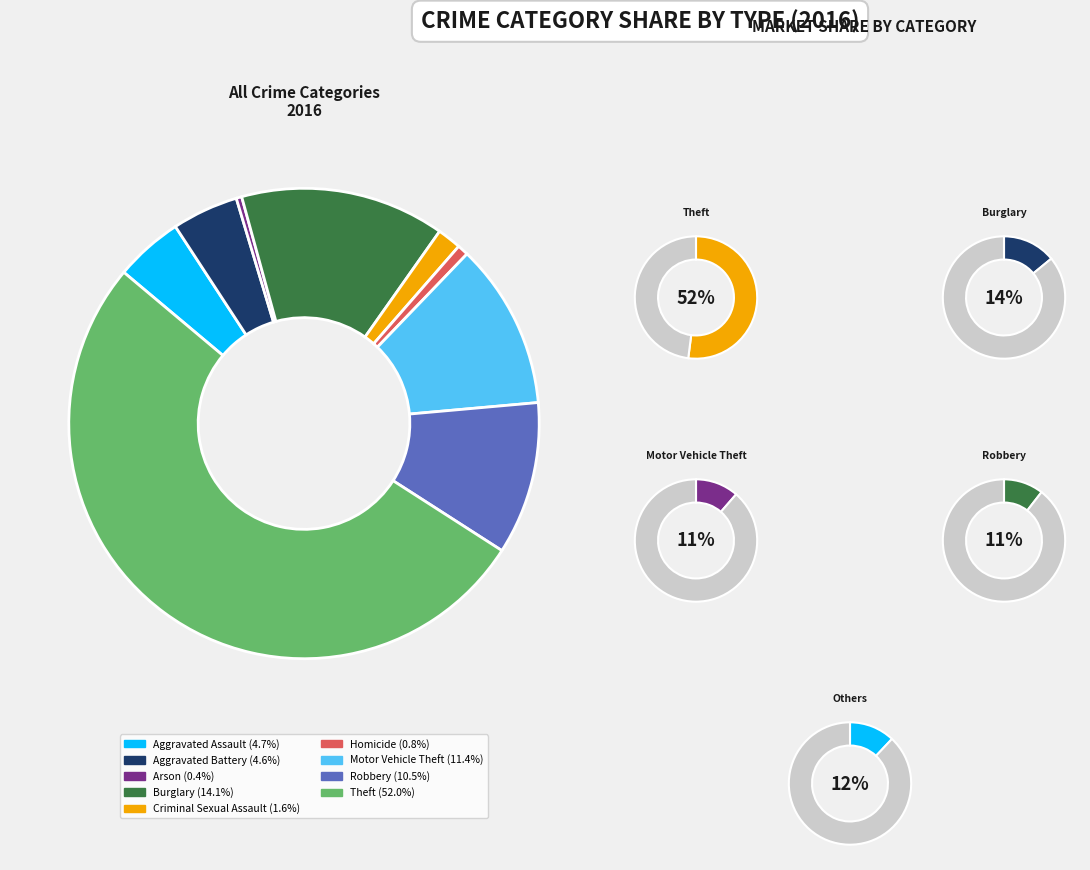

What is the ratio of the value at Aggravated Battery to the value at Aggravated Assault?

1.0